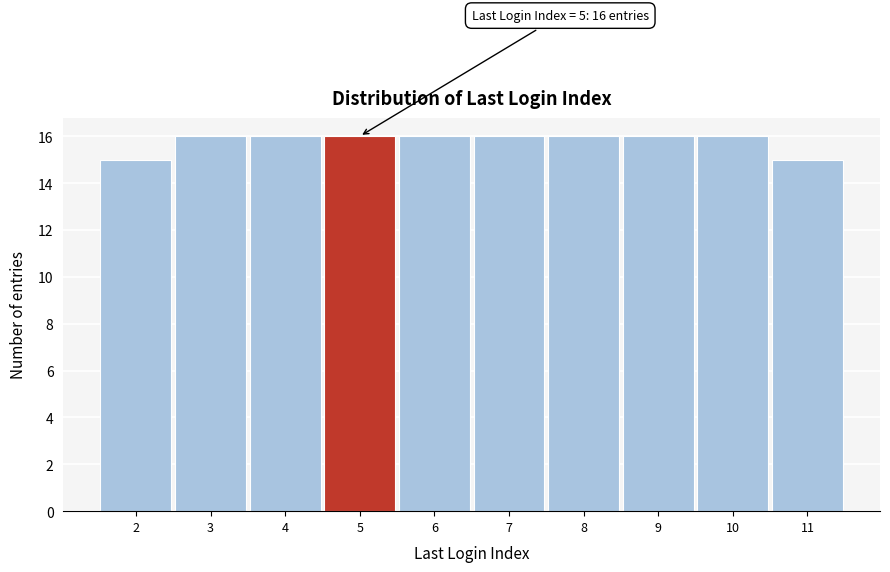

Reading left to right, what are all the values shown in this chart?

15	16	16	16	16	16	16	16	16	15